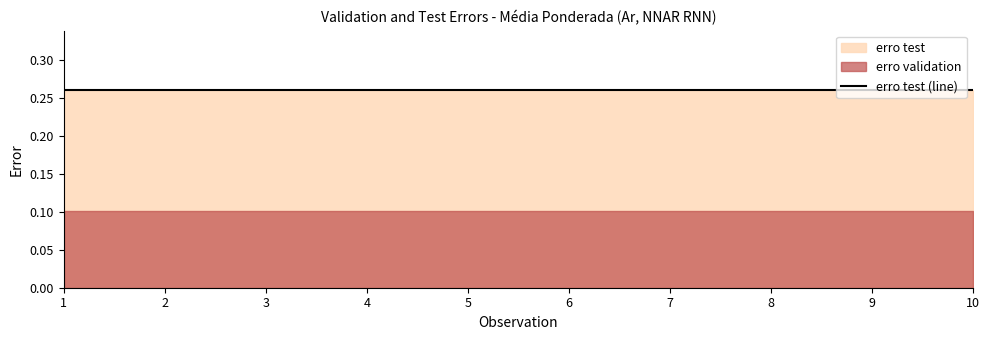

Does the chart have visible grid lines?

No